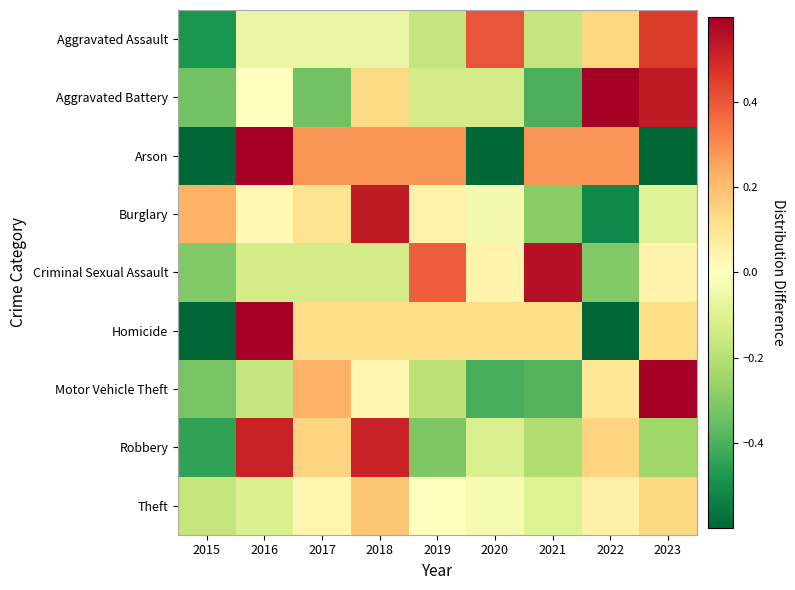

What is the maximum value shown in the chart?

1.6